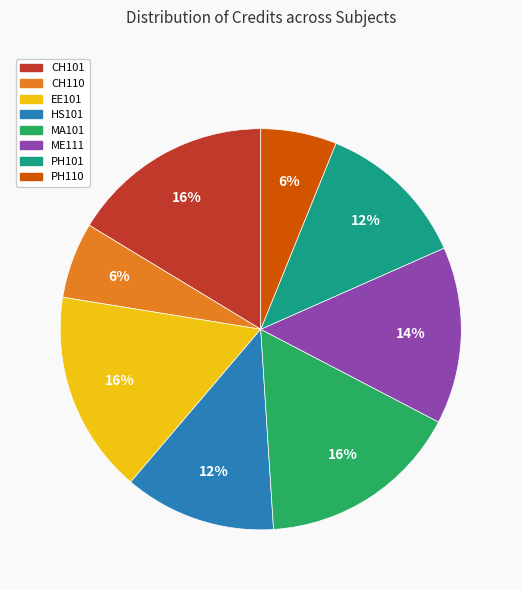

To the nearest percent, what is the average slice percentage?

12%